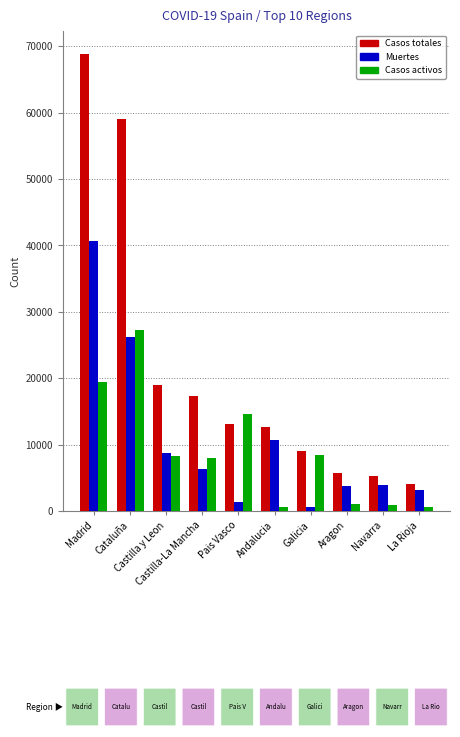

What is the sum of all Casos activos values?

89046